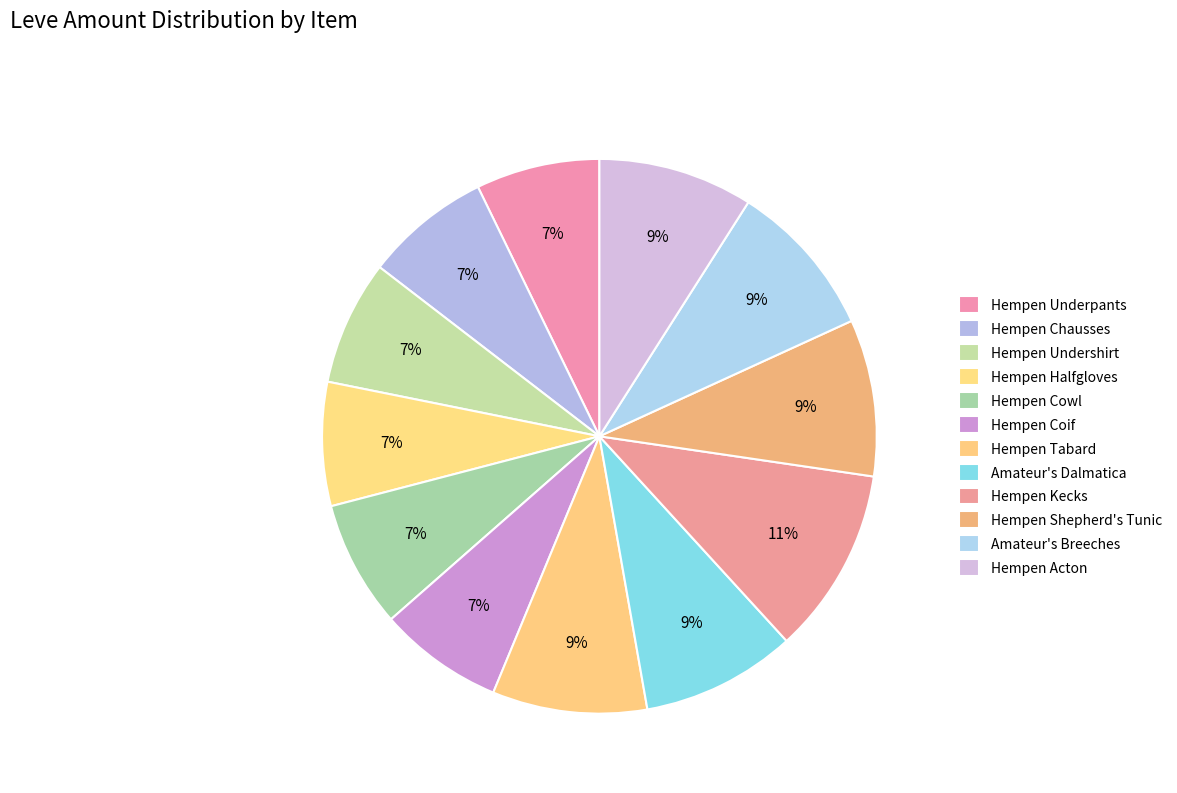

How many segments does this pie chart have?

12